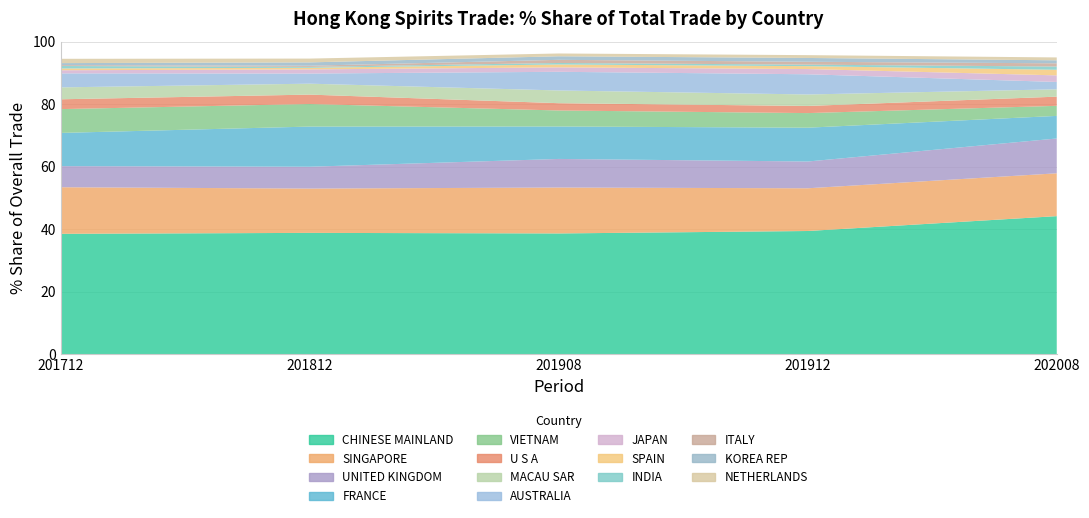

Reading right to left, transcribe all the data shown in this chart.

201712 % Share: NETHERLANDS=1.4	KOREA REP=0.7	ITALY=0.3	INDIA=0.8	SPAIN=0.6	JAPAN=1.0	AUSTRALIA=4.5	MACAU SAR=3.8	U S A=3.1	VIETNAM=7.6	FRANCE=10.6	UNITED KINGDOM=6.8	SINGAPORE=14.9	CHINESE MAINLAND=38.5
201812 % Share: NETHERLANDS=1.2	KOREA REP=1.1	ITALY=0.4	INDIA=0.3	SPAIN=0.5	JAPAN=1.3	AUSTRALIA=3.2	MACAU SAR=3.5	U S A=3.0	VIETNAM=7.2	FRANCE=12.8	UNITED KINGDOM=7.0	SINGAPORE=14.2	CHINESE MAINLAND=38.8
201908 % Share: NETHERLANDS=0.9	KOREA REP=1.1	ITALY=1.0	INDIA=0.5	SPAIN=0.9	JAPAN=1.4	AUSTRALIA=6.0	MACAU SAR=4.1	U S A=2.3	VIETNAM=5.1	FRANCE=10.4	UNITED KINGDOM=9.2	SINGAPORE=14.7	CHINESE MAINLAND=38.6
201912 % Share: NETHERLANDS=0.9	KOREA REP=1.2	ITALY=0.9	INDIA=0.5	SPAIN=0.9	JAPAN=1.7	AUSTRALIA=6.5	MACAU SAR=3.7	U S A=2.3	VIETNAM=4.7	FRANCE=10.8	UNITED KINGDOM=8.6	SINGAPORE=13.7	CHINESE MAINLAND=39.4
202008 % Share: NETHERLANDS=0.9	KOREA REP=1.0	ITALY=1.0	INDIA=1.0	SPAIN=1.8	JAPAN=2.1	AUSTRALIA=2.4	MACAU SAR=2.4	U S A=2.9	VIETNAM=3.2	FRANCE=7.2	UNITED KINGDOM=11.1	SINGAPORE=13.7	CHINESE MAINLAND=44.1